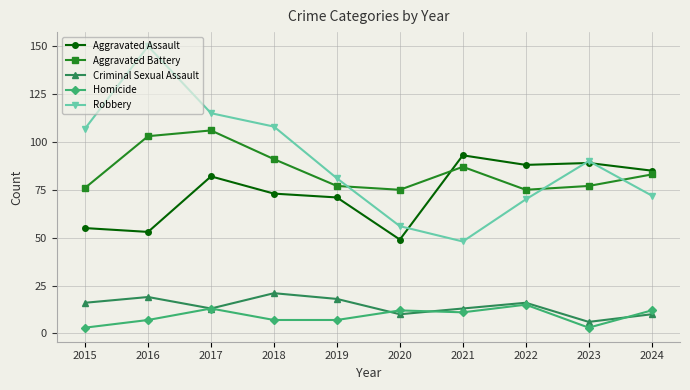

In Robbery, how many points are lower than both neighbors (excluding endpoints)?

1